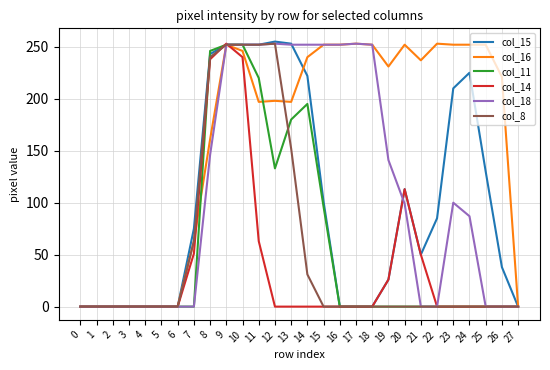

Between 5 and 24, which series saw the biggest shift?

col_16